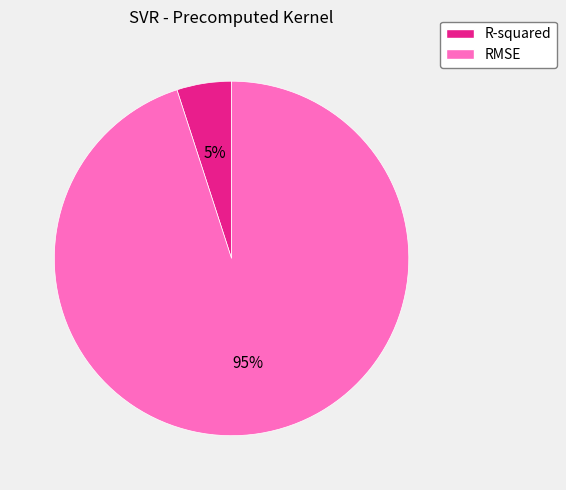

Rank the categories by value from highest to lowest.

RMSE, R-squared